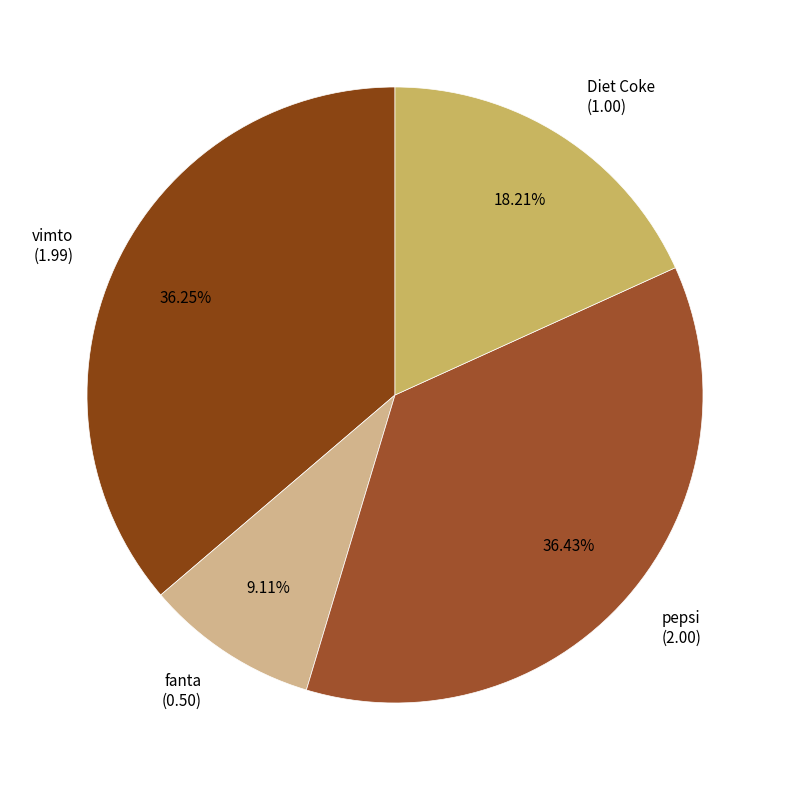

To the nearest percent, what portion does fanta represent?

9%